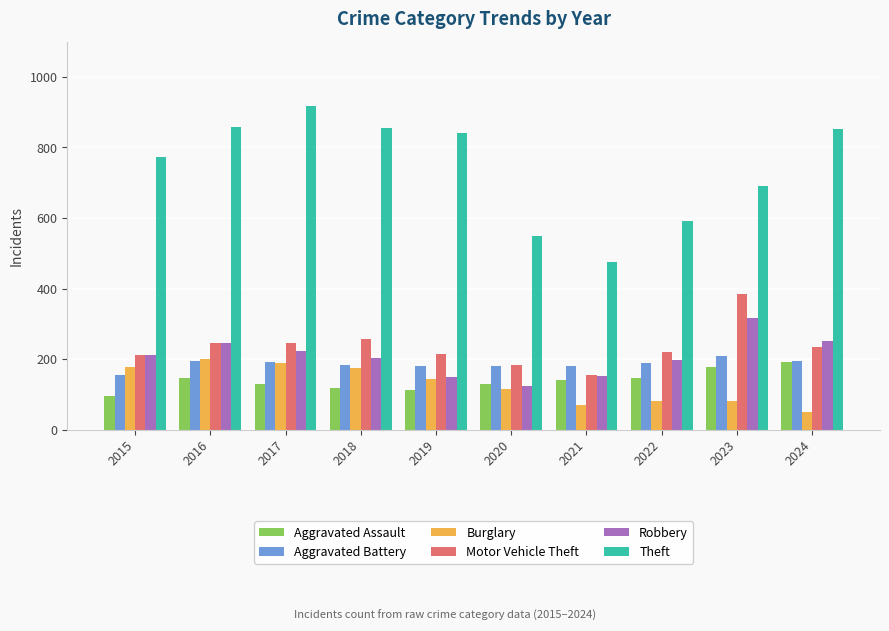

Which series has the largest total across all categories?

Theft